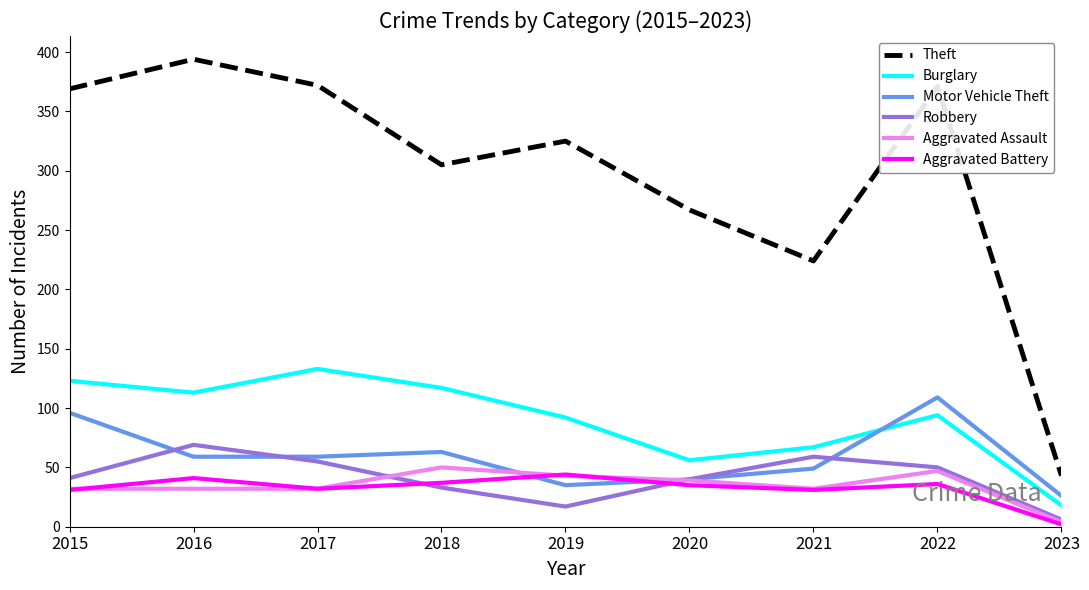

What is the approximate value of Robbery at 2020, to the nearest 10?

40